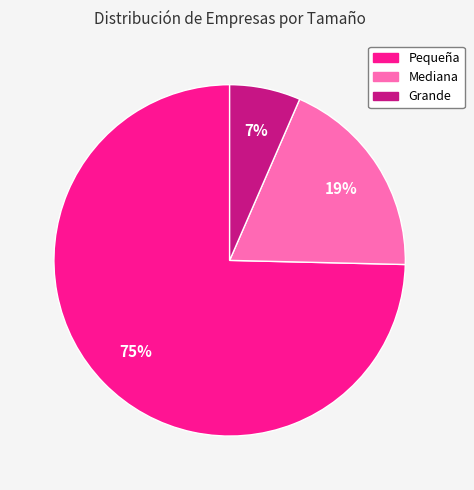

Is it true that Mediana is 9% of the pie?

False